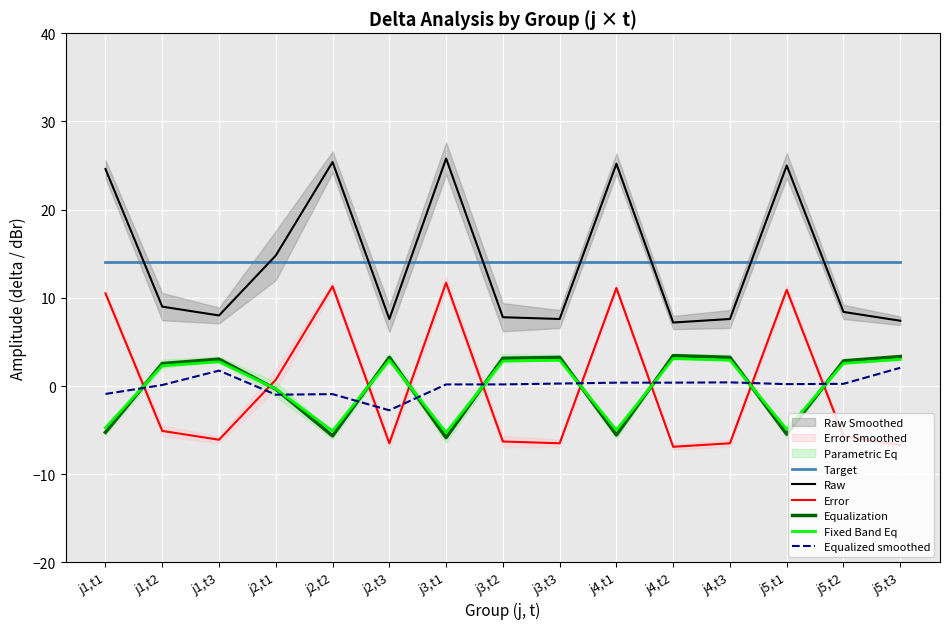

What is the lowest value of the Target series?

14.1